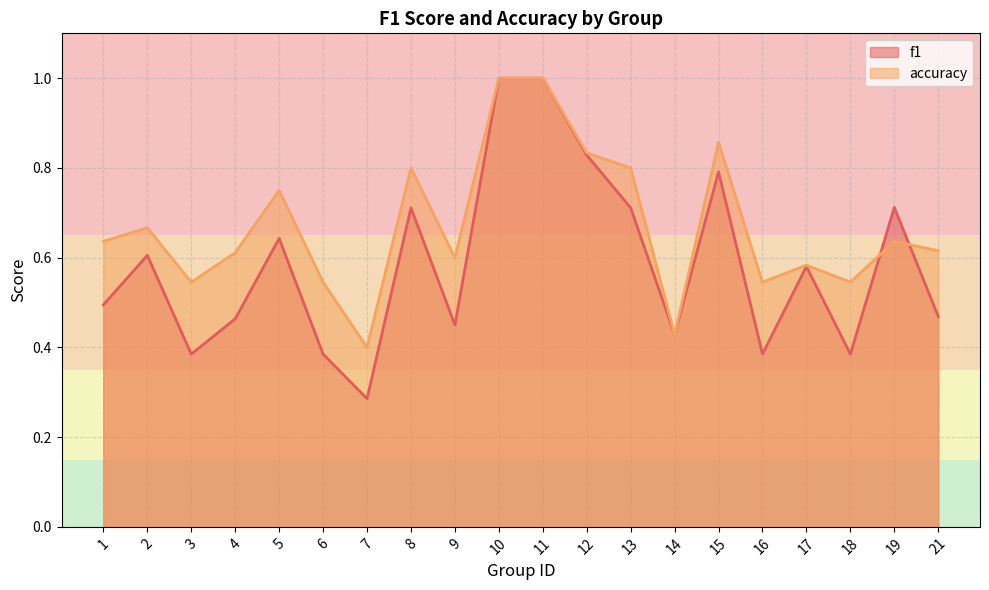

What is the sum of all accuracy values?

13.4